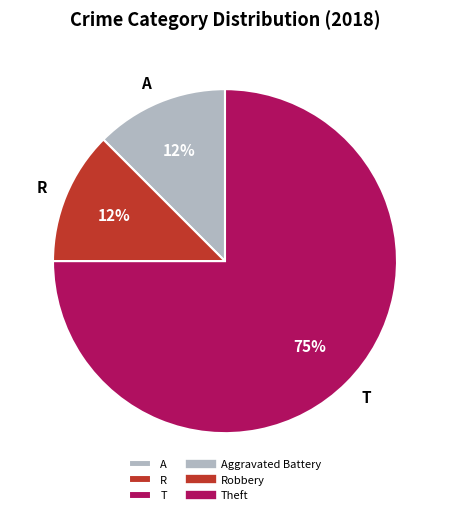

Count the number of slices in the pie.

3